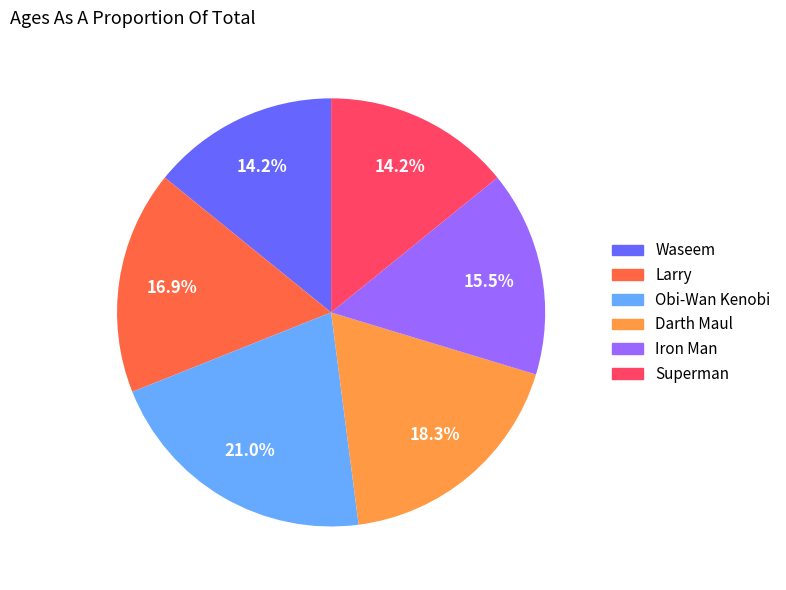

Which slice is the largest?

Obi-Wan Kenobi